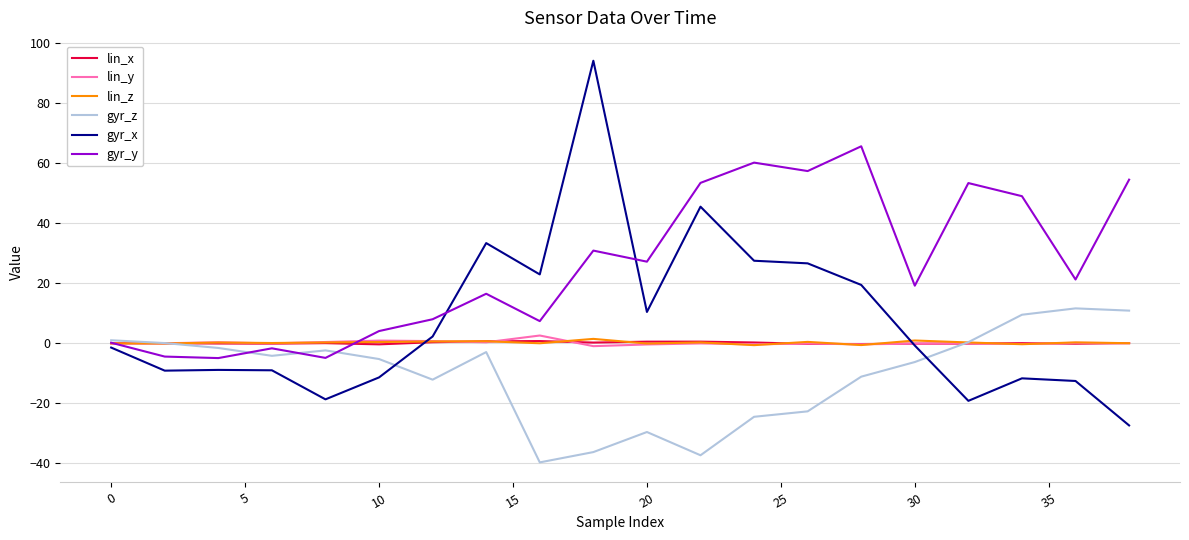

What is the maximum value shown in the chart?

94.0